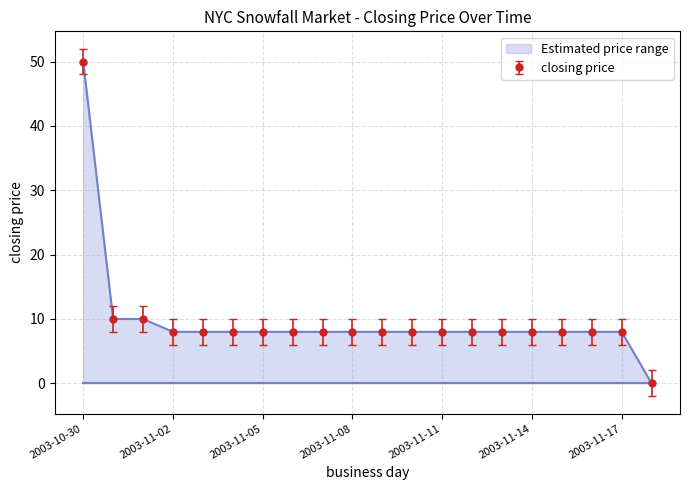

True or false: session open has more than 0 points higher than both neighbors.

False